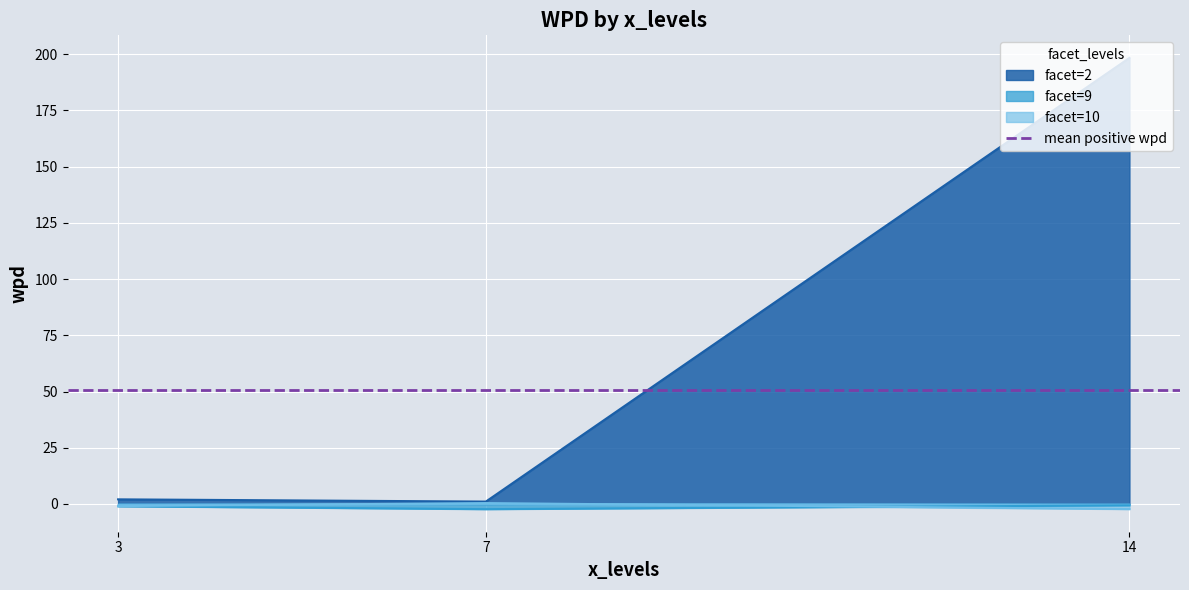

True or false: design=null (wpd>0) has a value of 1.7 at 1.

False